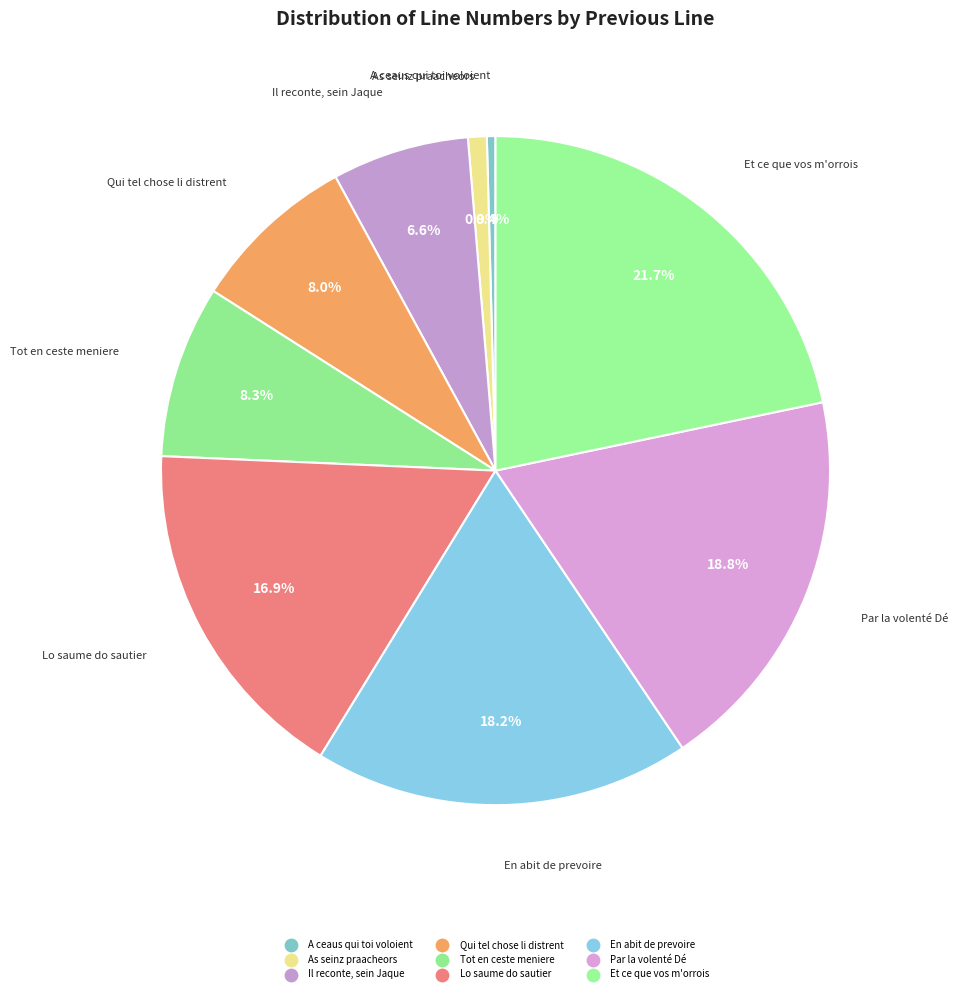

Count the number of slices in the pie.

9